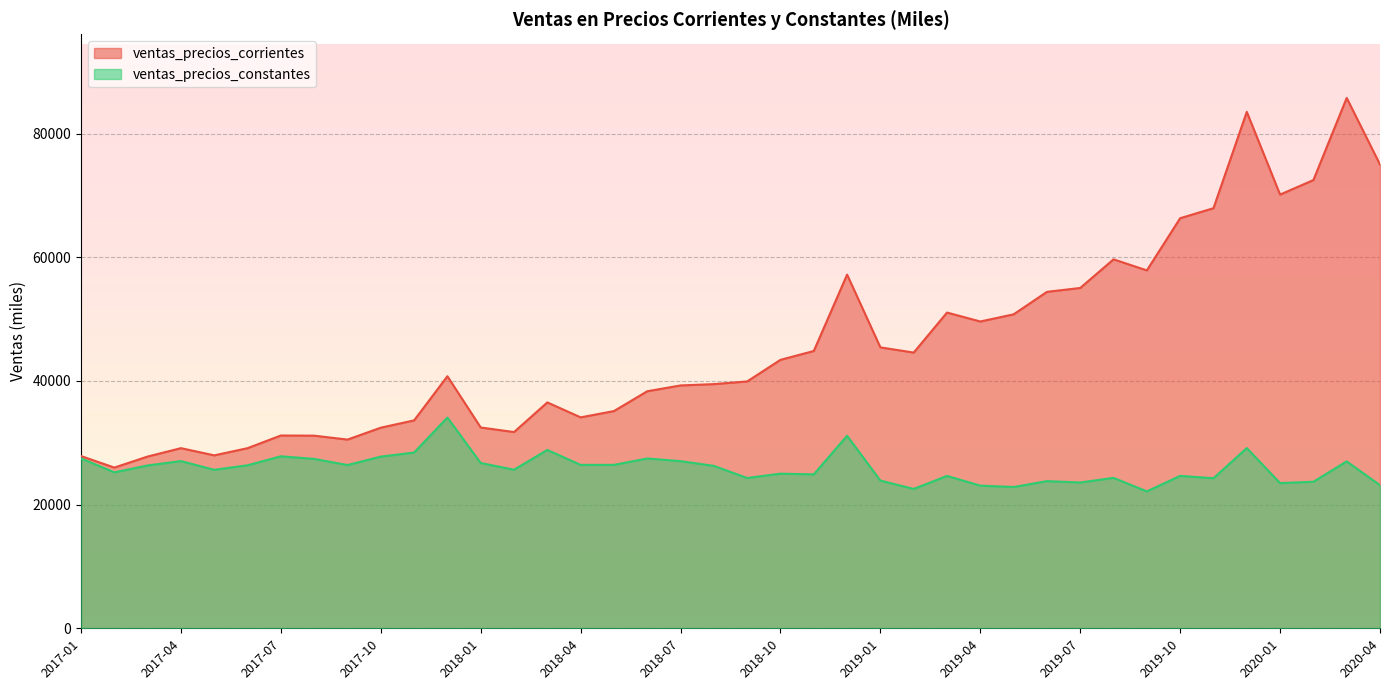

What is the difference between the highest and lowest values at 2019-08?

35342.2